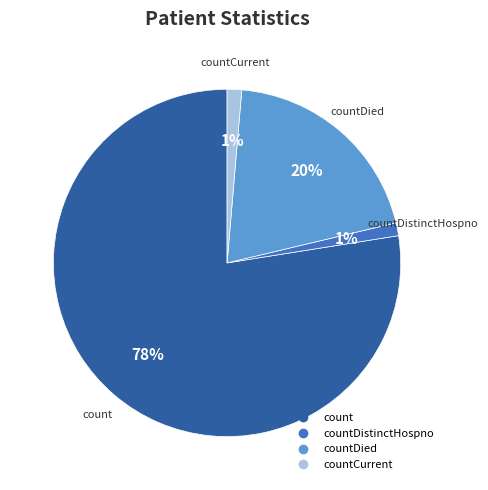

Is there any slice that represents more than half of the pie?

Yes